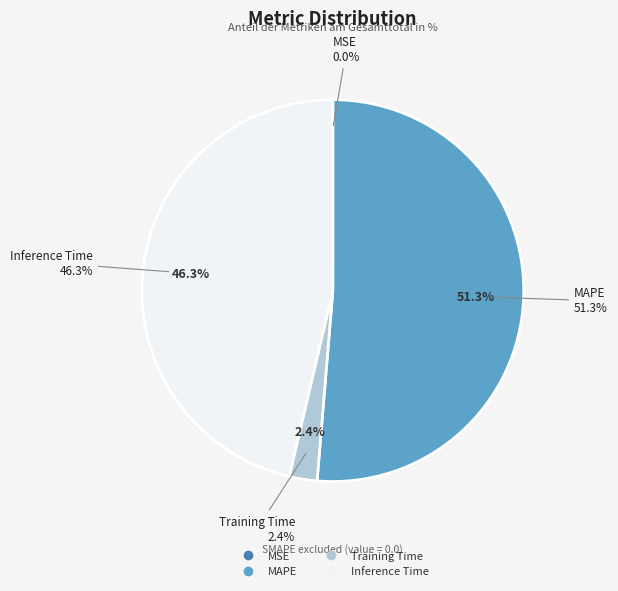

What percentage is the Inference Time slice, to the nearest percent?

46%